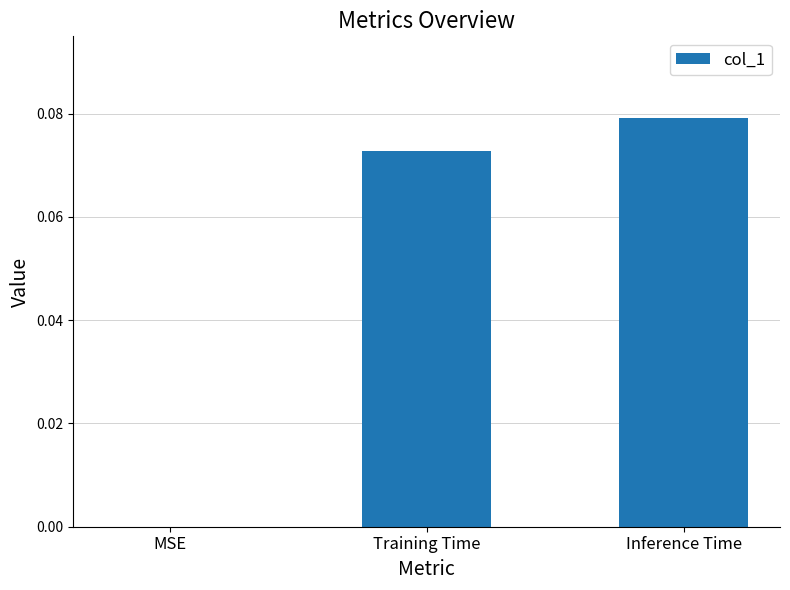

Is it true that the value at MSE is 0.0?

True